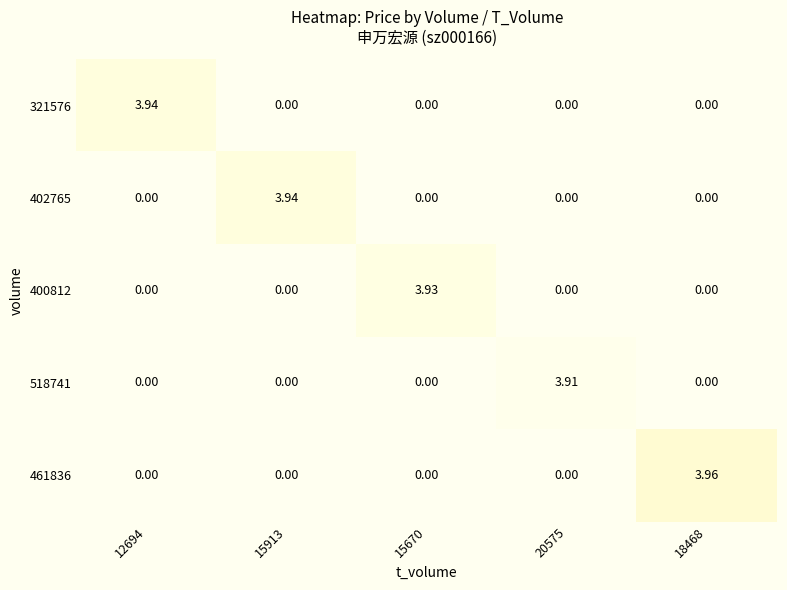

Which series has the largest range (max minus min)?

461836